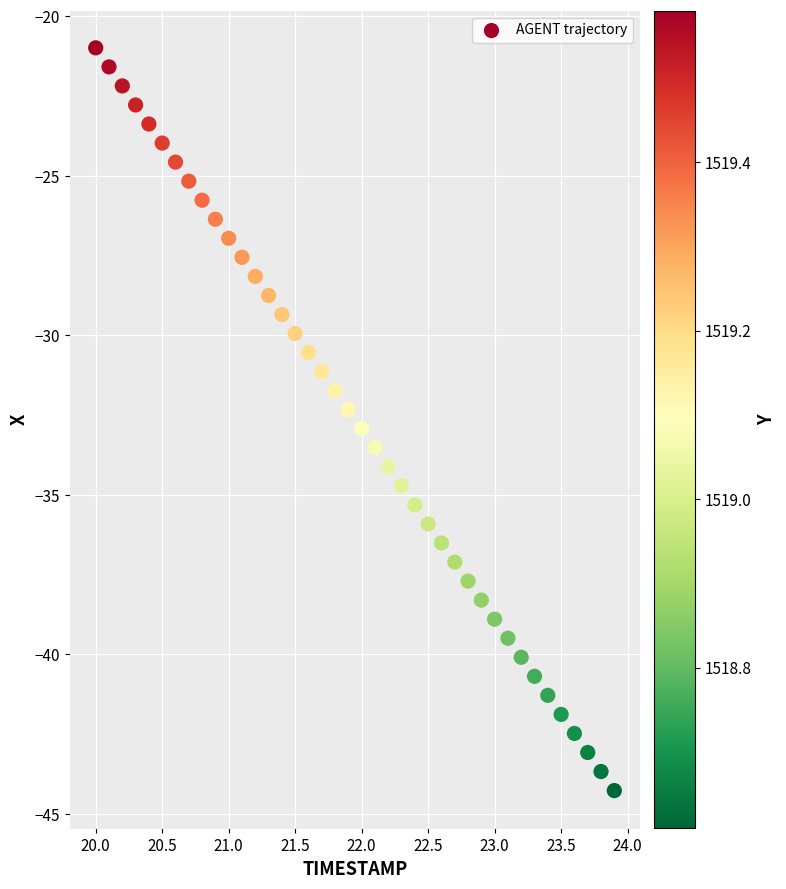

What is the range of Y values (max minus min)?

23.3